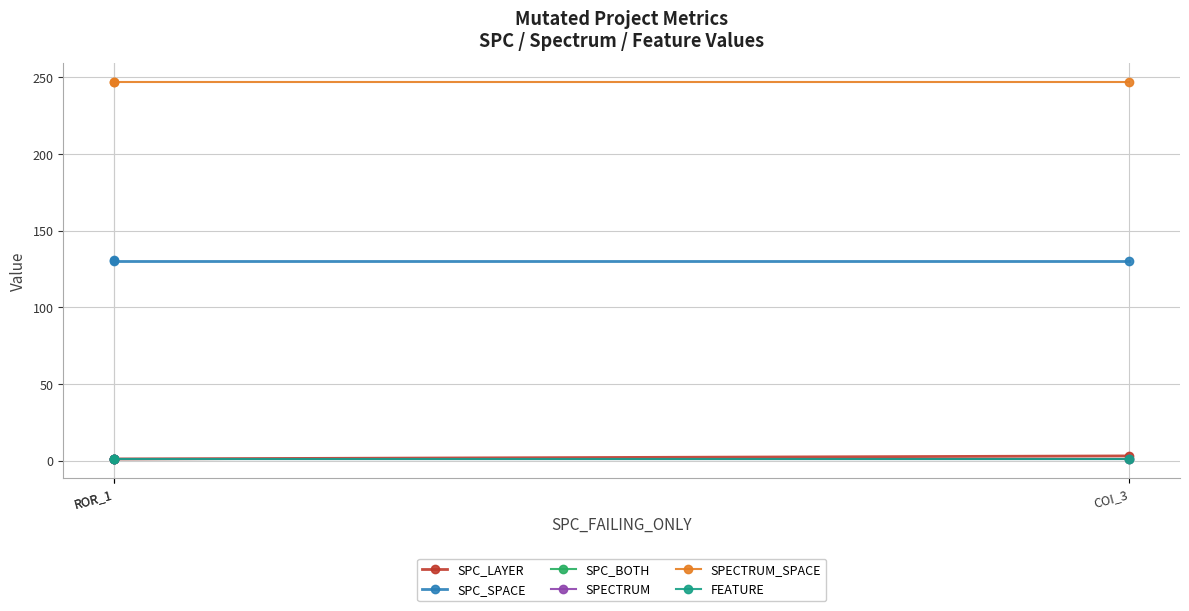

What is the value of the SPECTRUM point at the 1st from the left?

1